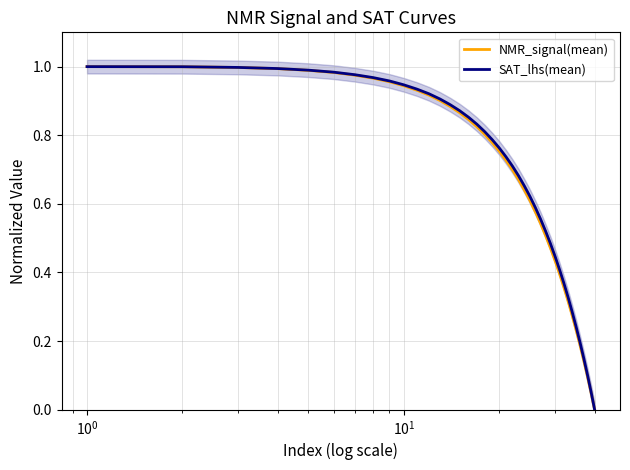

Which series has the widest spread of values?

NMR_signal(mean)